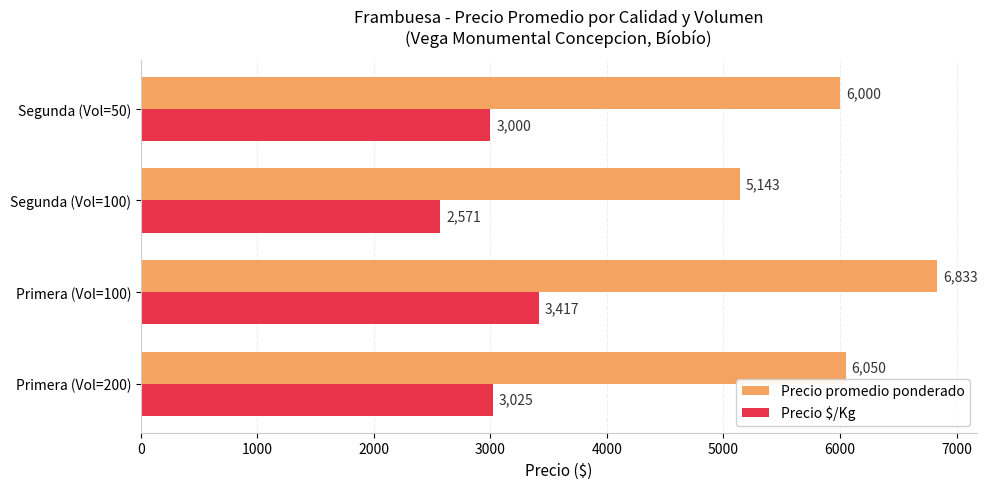

List the labels in order of Precio promedio ponderado value, largest first.

Primera (Vol=100), Primera (Vol=200), Segunda (Vol=50), Segunda (Vol=100)